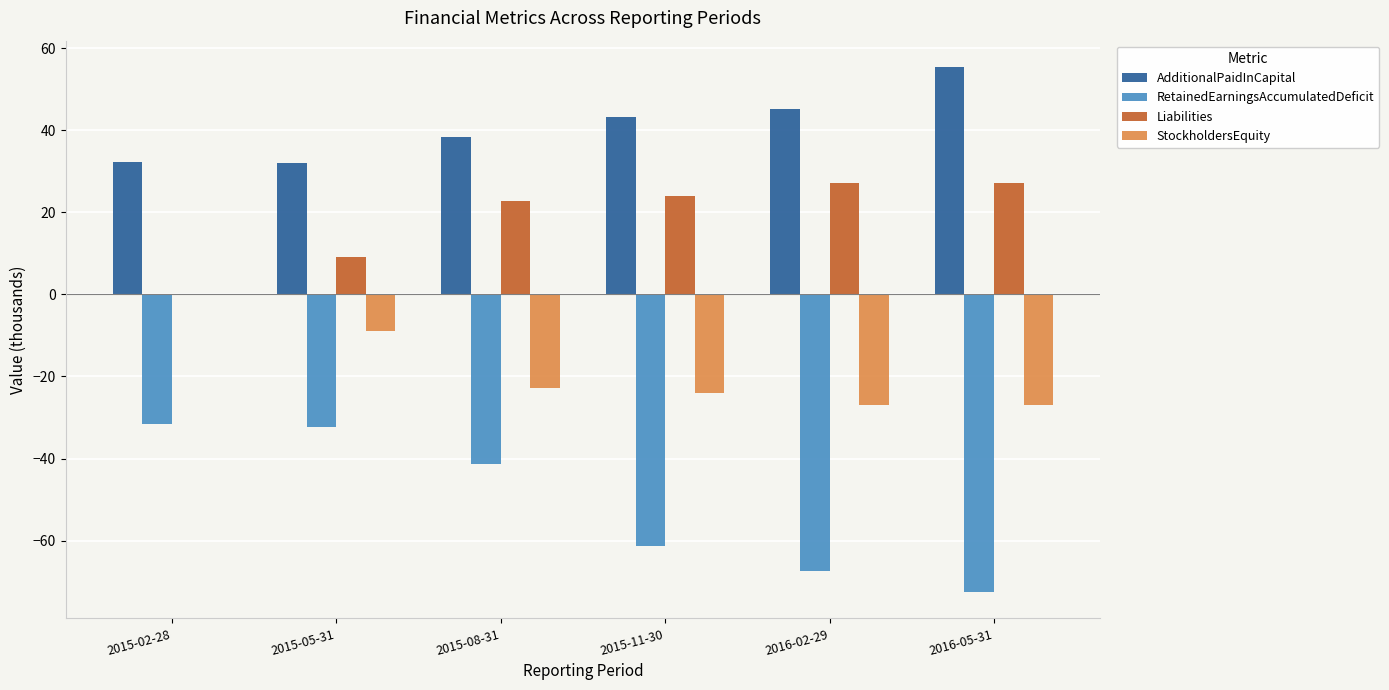

Where is StockholdersEquity nearest to the value -13?

2015-05-31